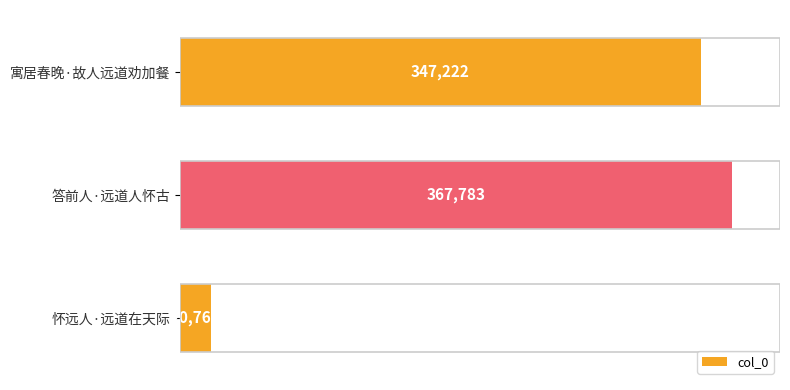

True or false: the data shows 347222 at 寓居春晚·故人远道劝加餐.

True